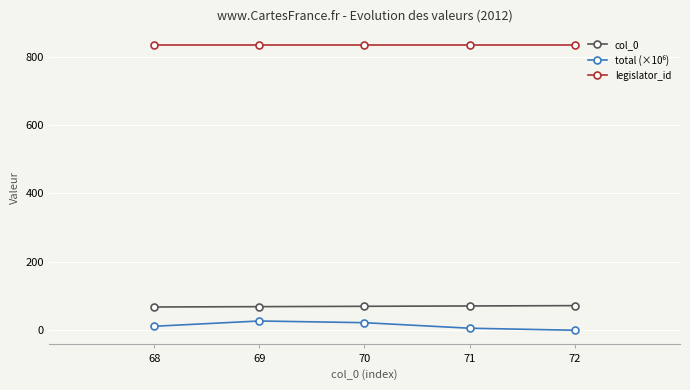

What is the spread (max minus min) of values at 69?

805.9